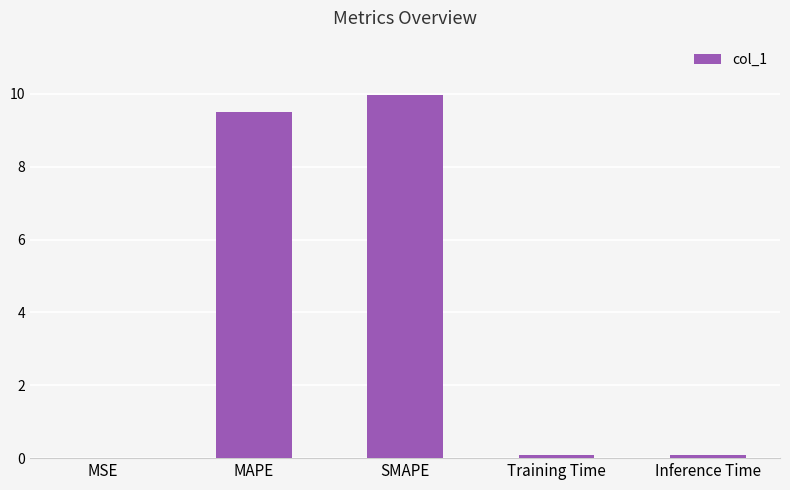

Is it true that the value at MAPE is 9.5?

True